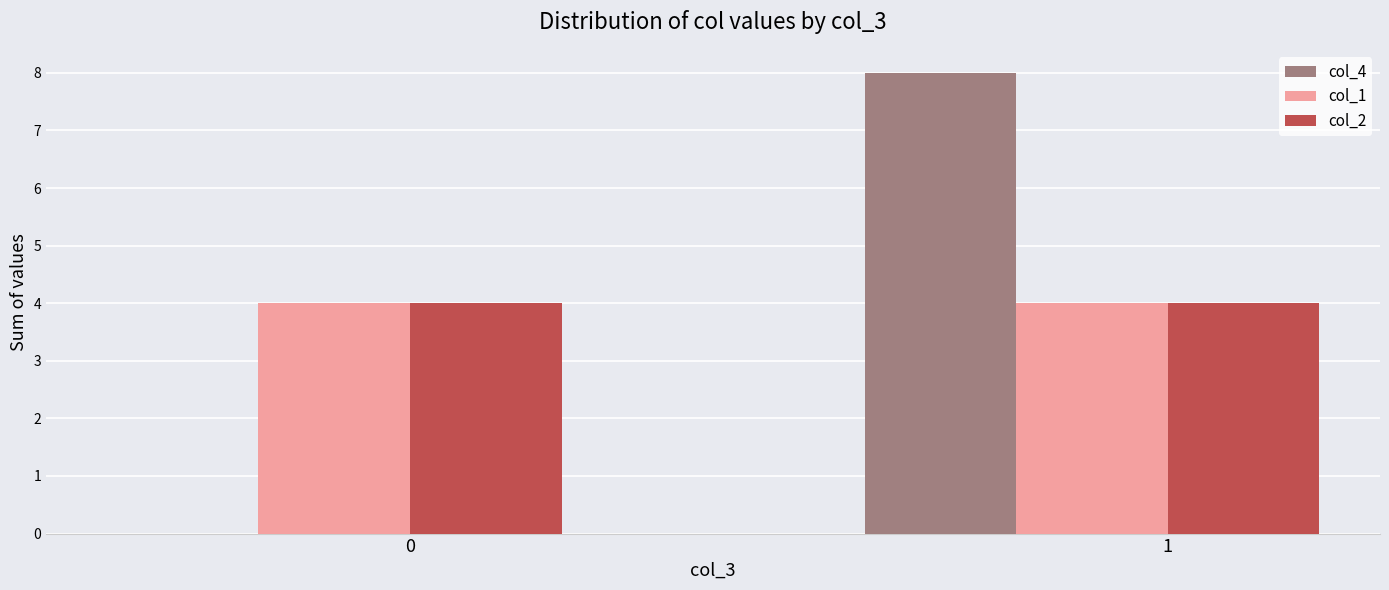

True or false: col_4 has a value of 8 at 1.

True